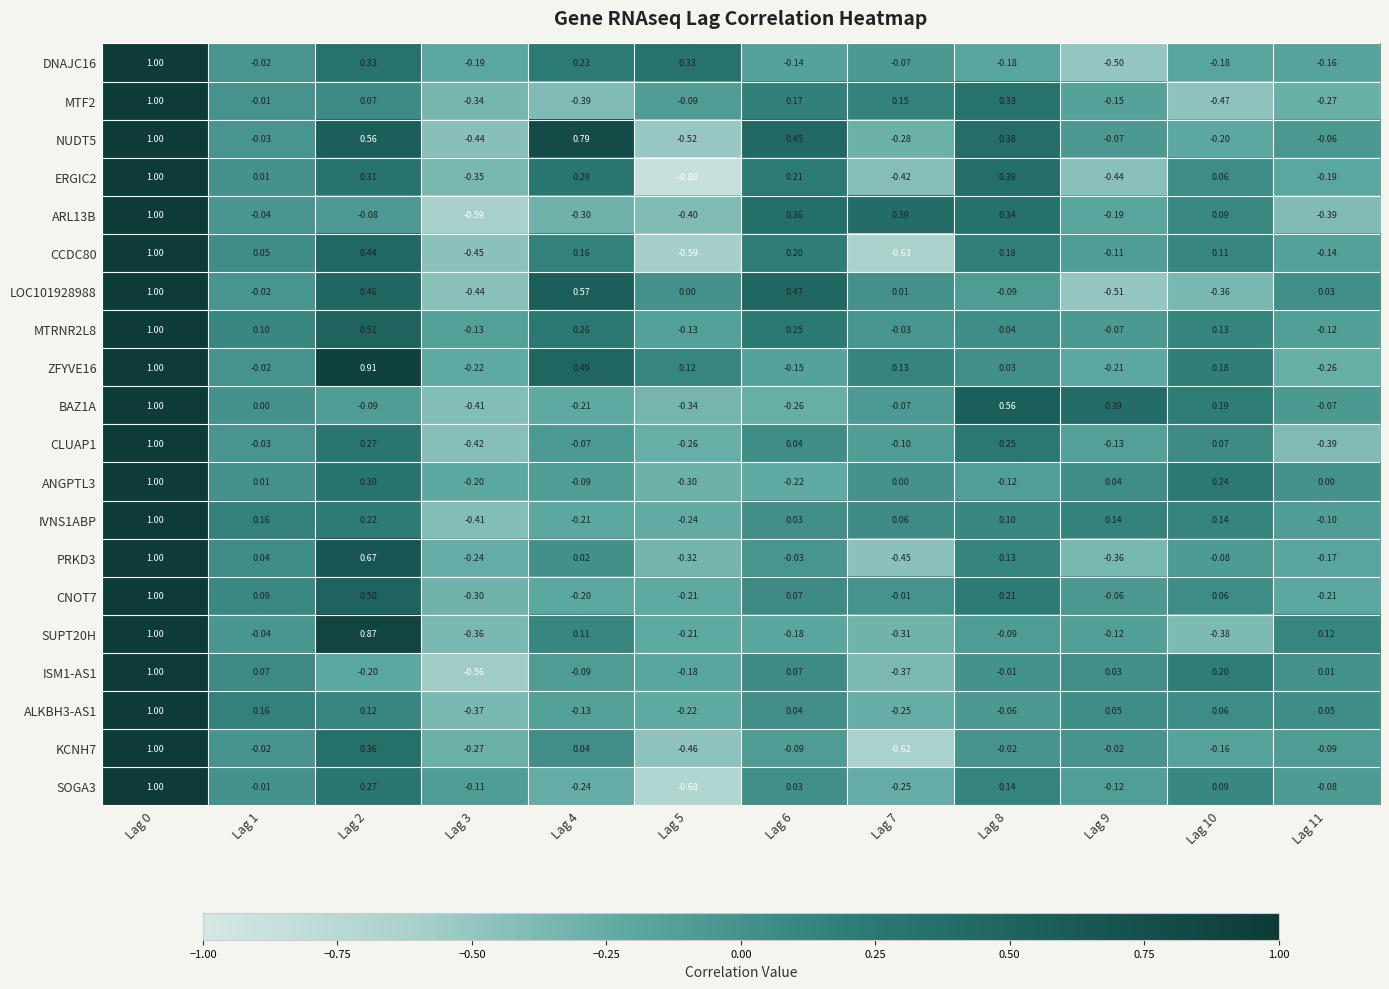

Which label corresponds to the smallest value in the chart?

Lag 5